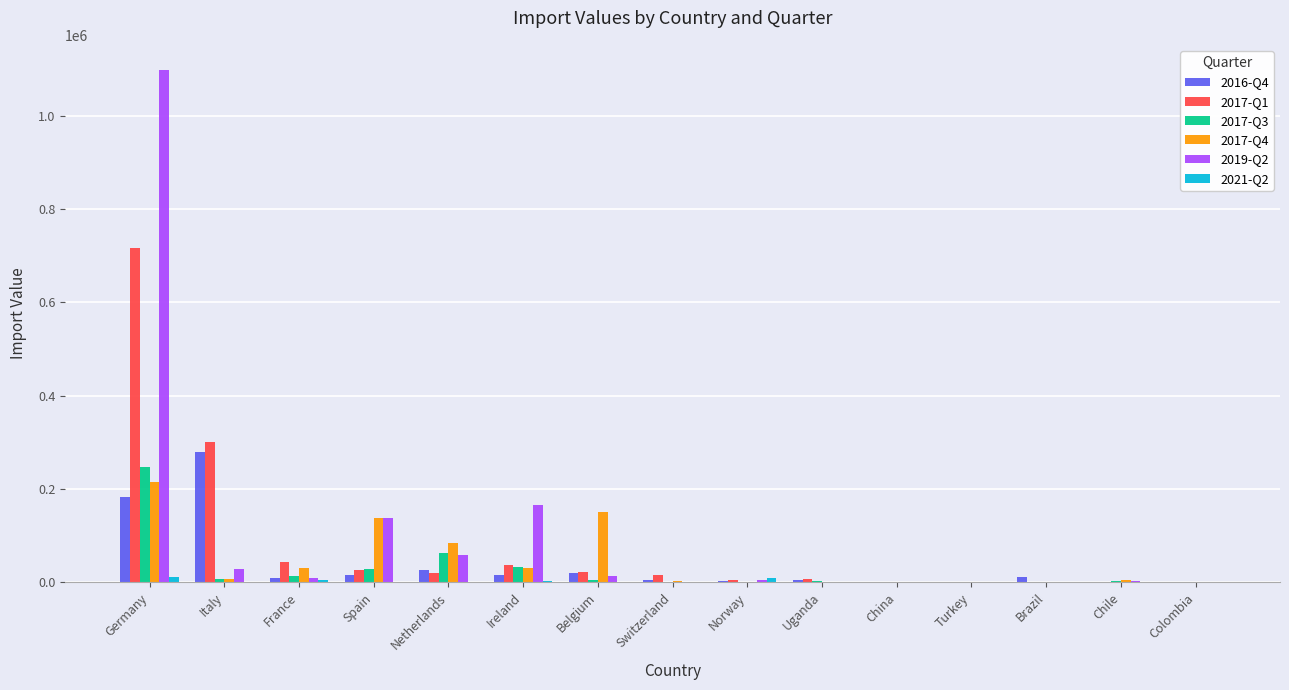

The 2016-Q4 series shows 192721 at Chile. True or false?

False